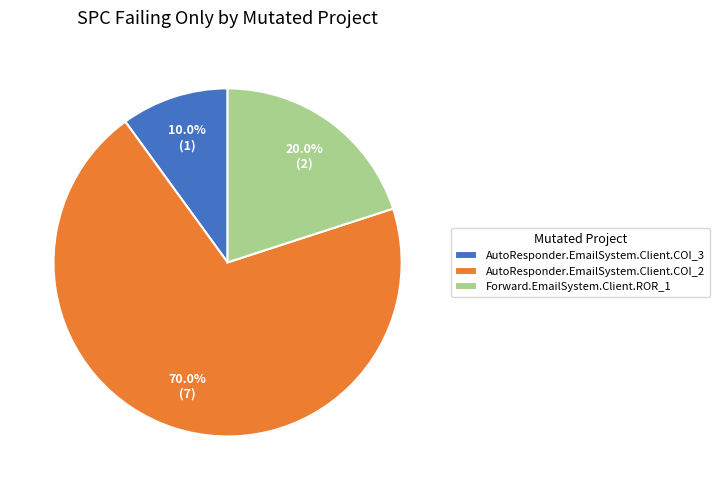

Do AutoResponder.EmailSystem.Client.COI_2 and AutoResponder.EmailSystem.Client.COI_3 together represent more than half of the pie?

Yes